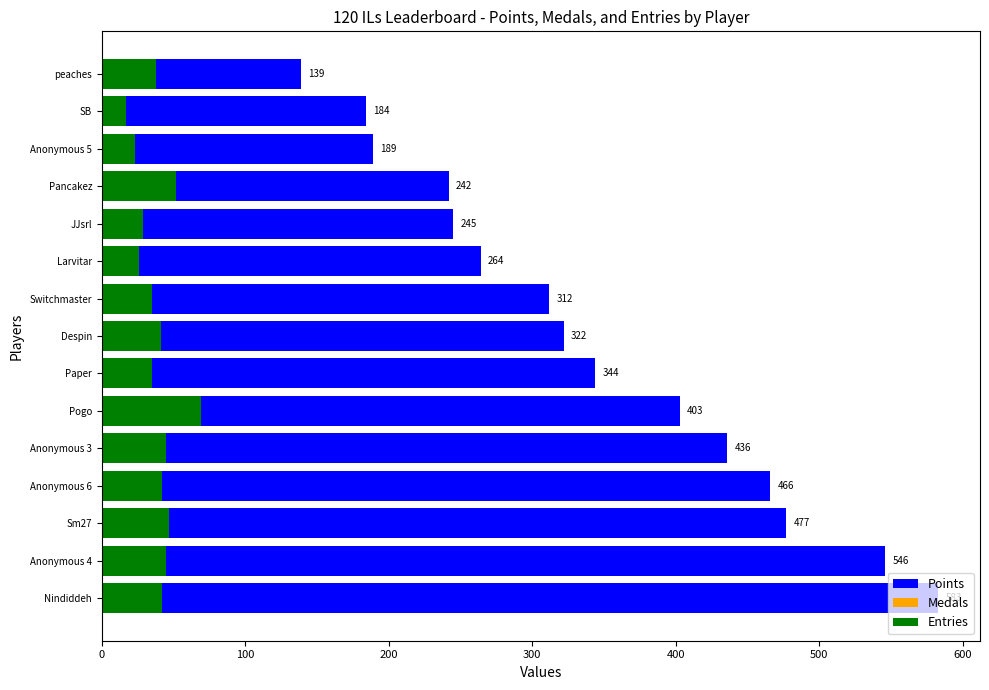

How many values in the Entries series are below 41?

7